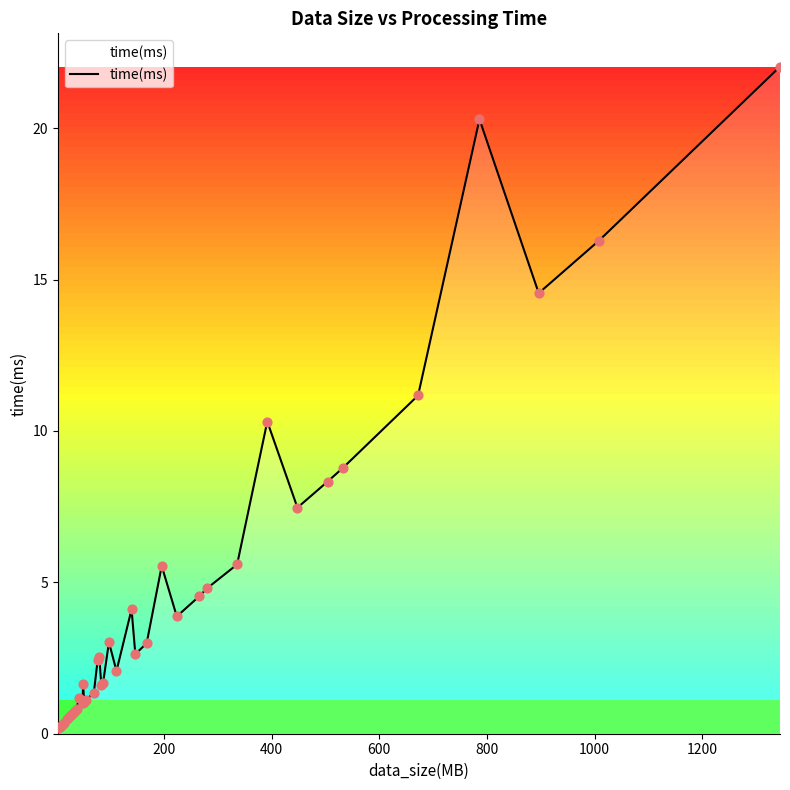

Does the chart have visible grid lines?

No